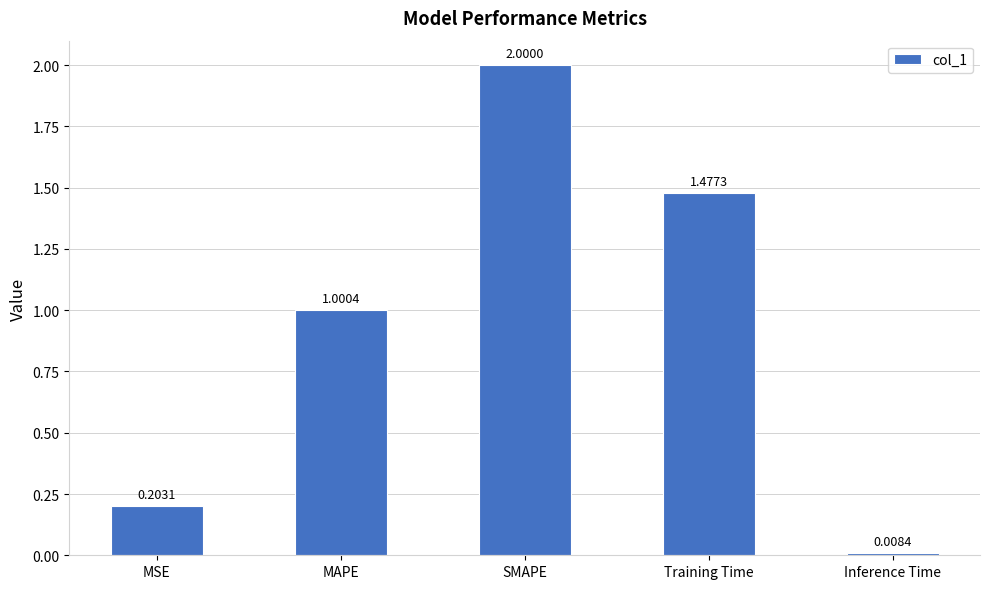

Count the number of values greater than 1.

3